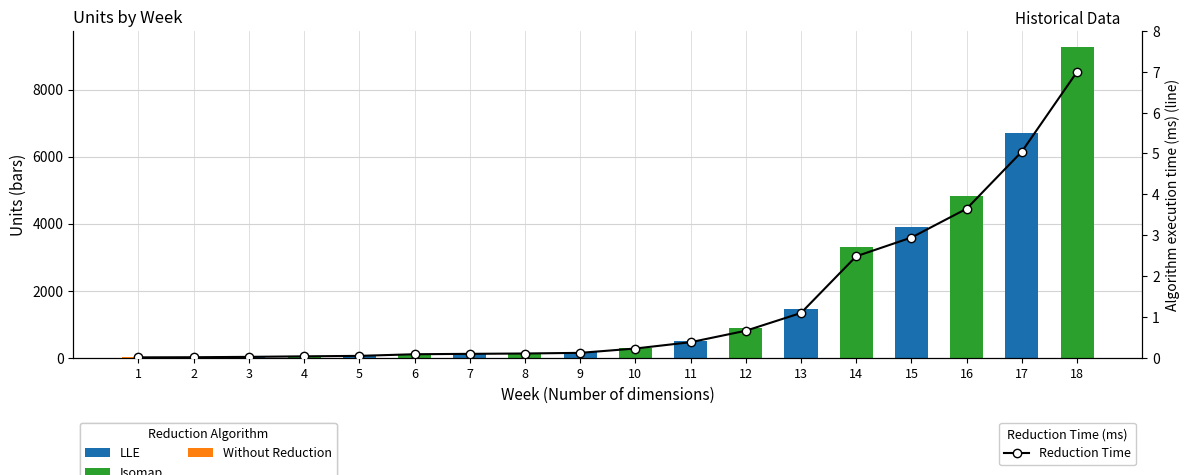

Count the number of data series in this chart.

3